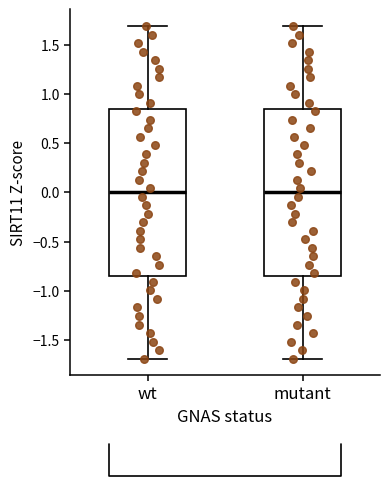

Reading left to right, read every box against the y-axis: the position of its median line, the range the box covers, and the ends of its whiskers. The values are not printed on the chart, so give them approximately, as read against the axis.

wt: median 0.00, box -0.85 to 0.85, whiskers -1.70 to 1.70
mutant: median 0.00, box -0.85 to 0.85, whiskers -1.70 to 1.70